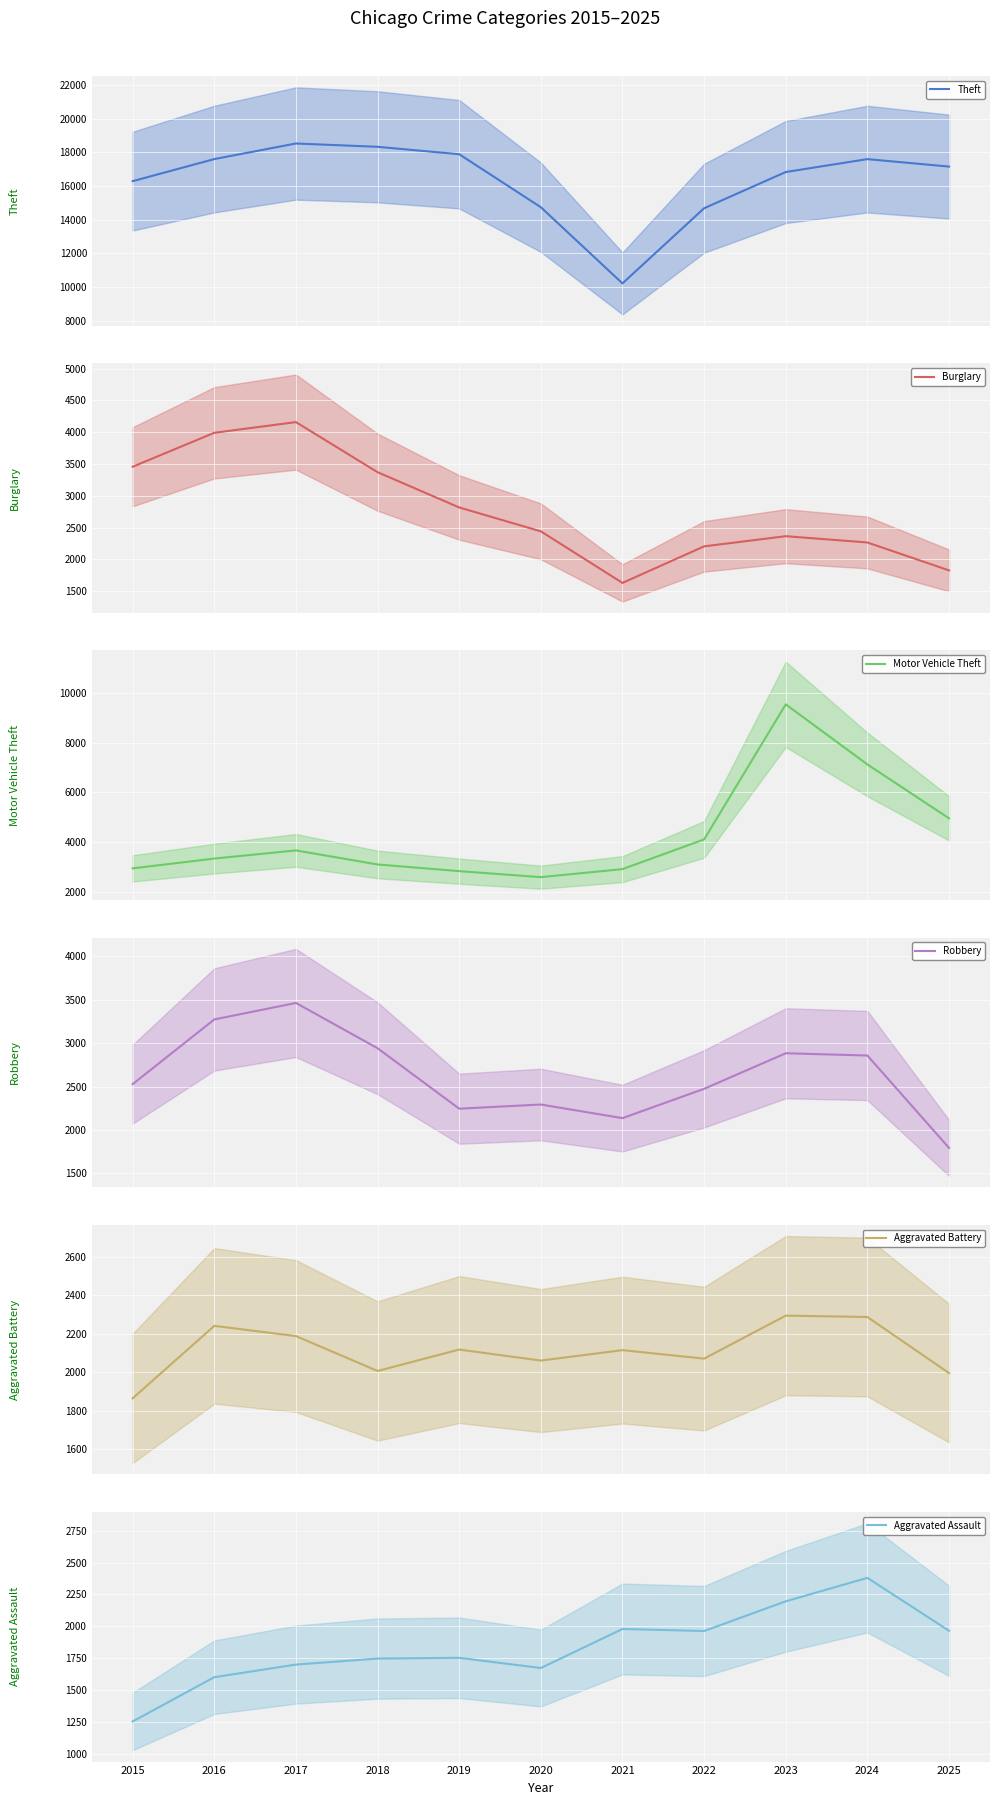

Which series ends up on top after the final intersection of Motor Vehicle Theft and Burglary?

Motor Vehicle Theft